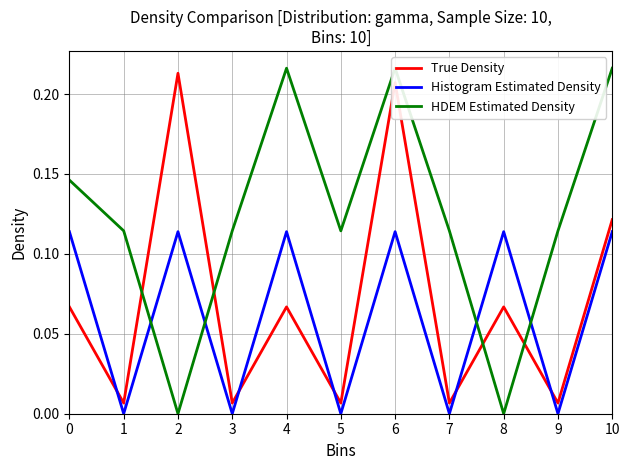

How many distinct data groups are displayed?

3